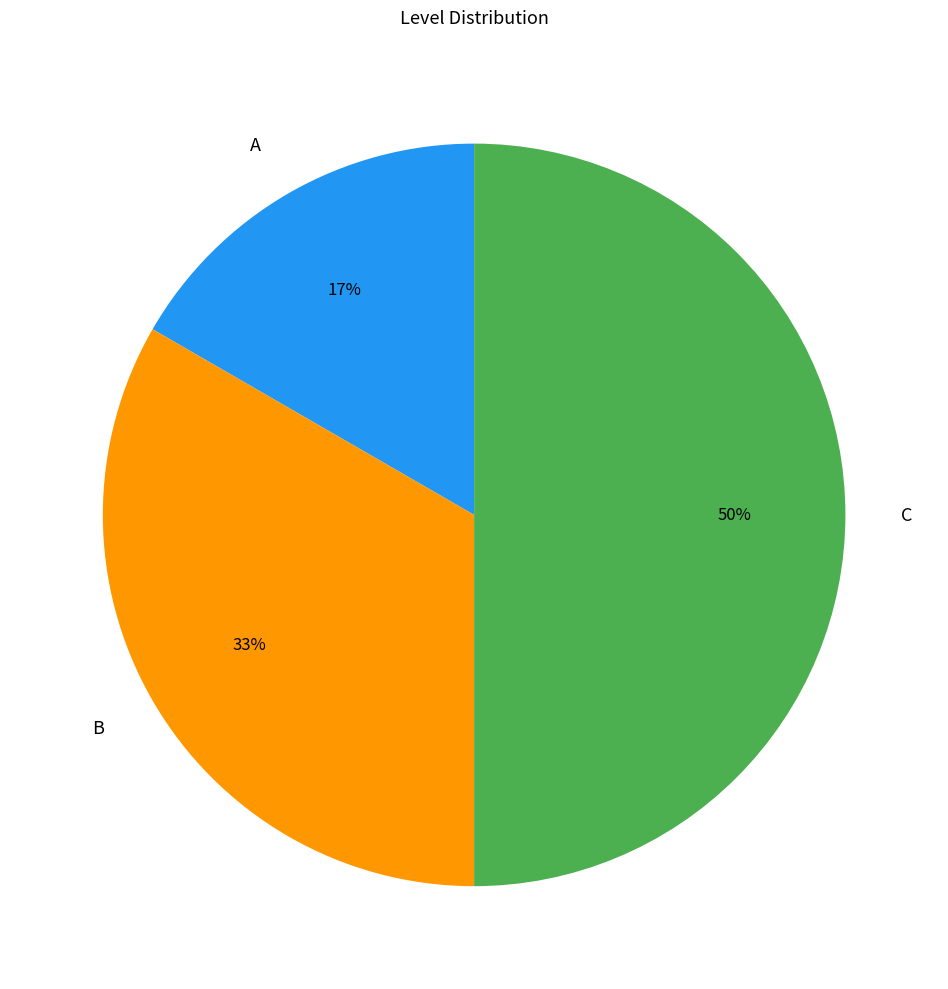

Does A represent more than half of the total?

No